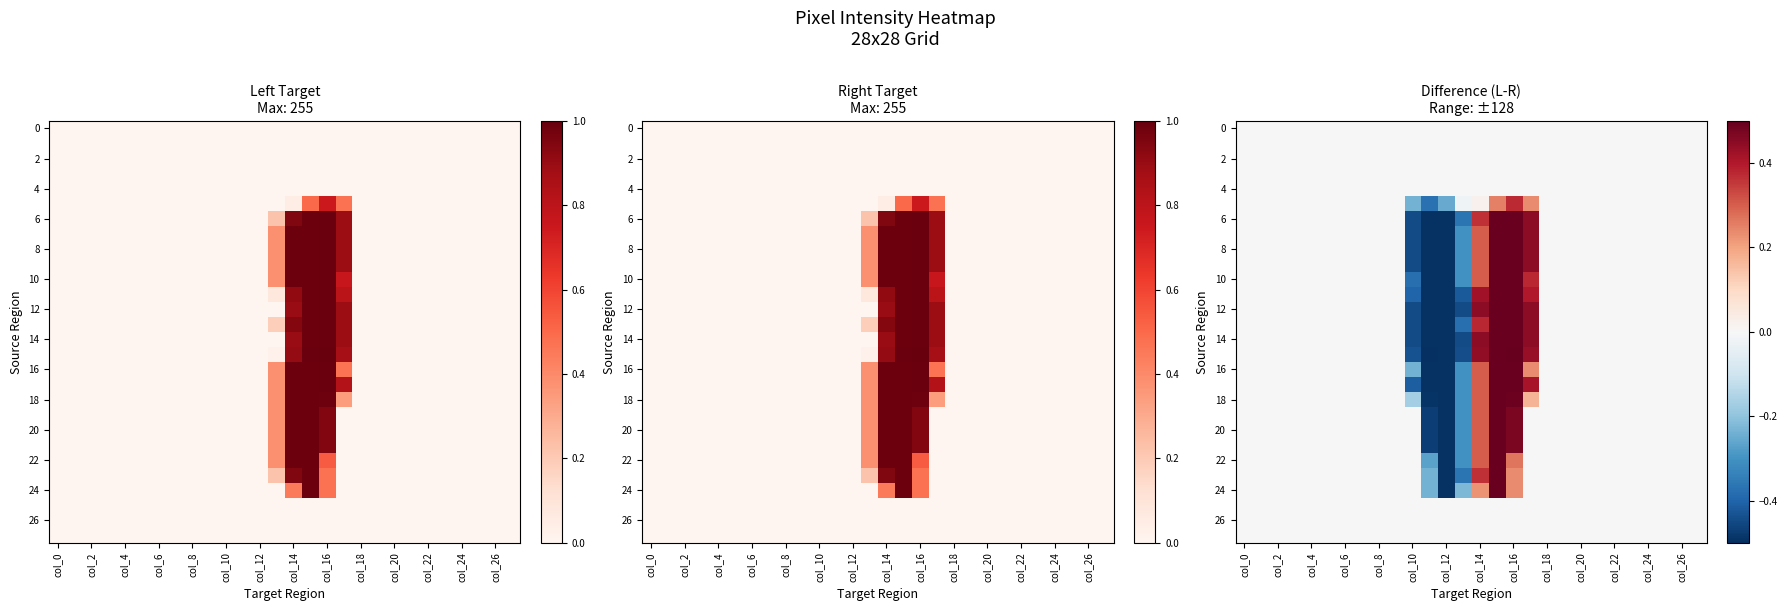

At which category is the sum across all series the highest?

15